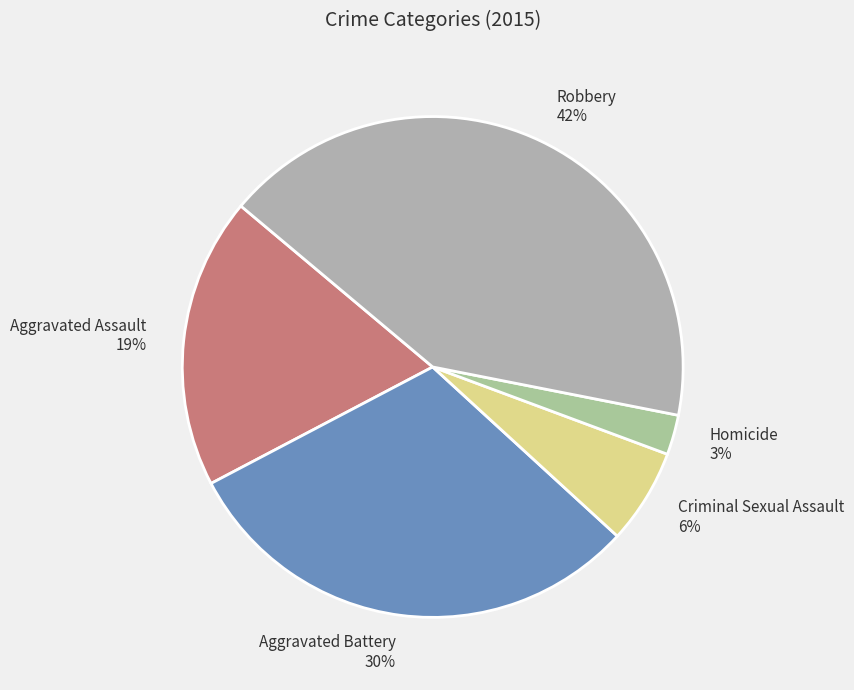

To the nearest percent, what is the combined percentage of Robbery and Criminal Sexual Assault?

48%